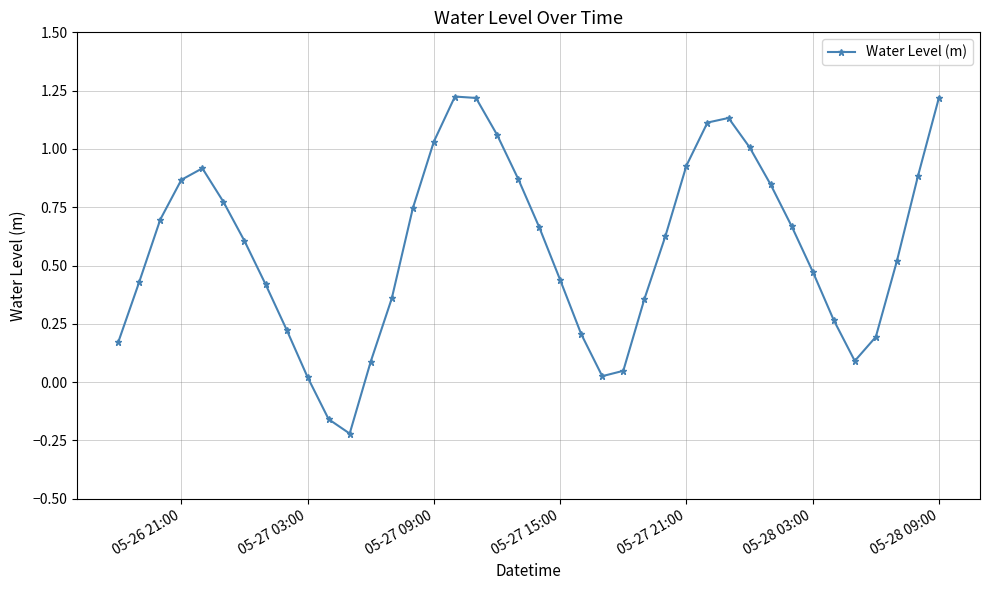

What is the difference between the maximum and minimum values?

1.4